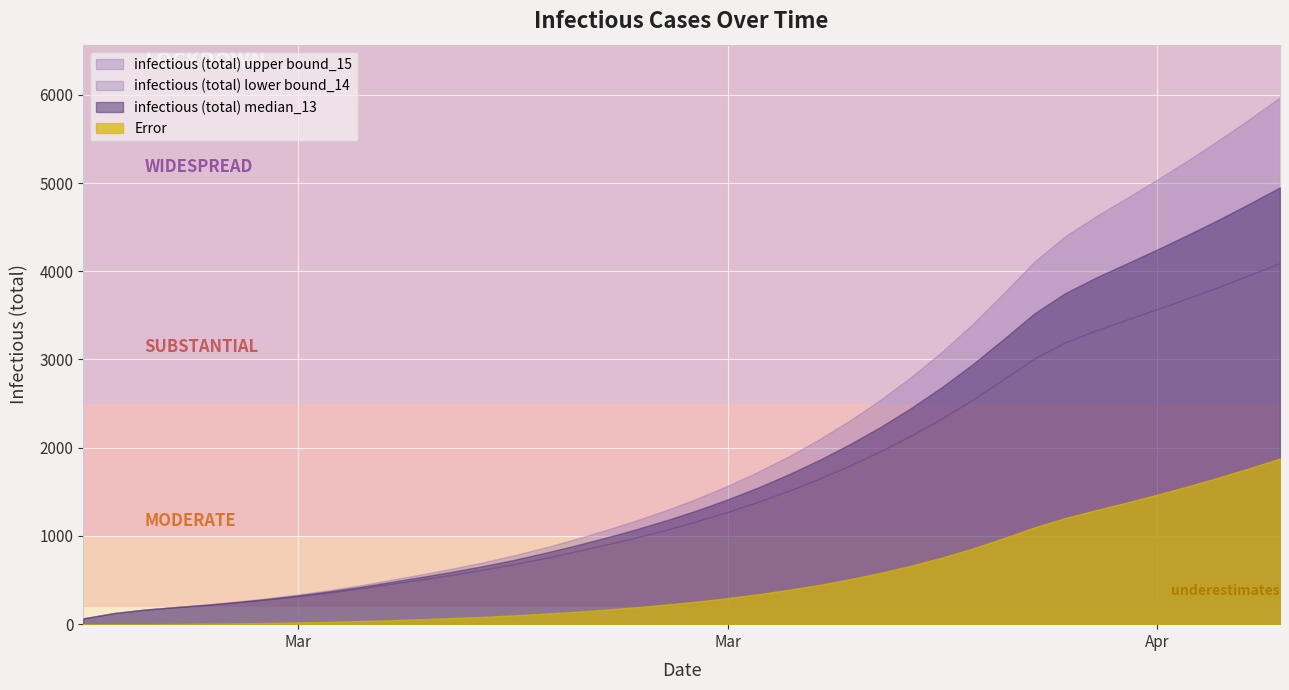

Rank the series at 2020-03-17 from lowest to highest value.

Error, infectious (total) lower bound_14, infectious (total) median_13, infectious (total) upper bound_15